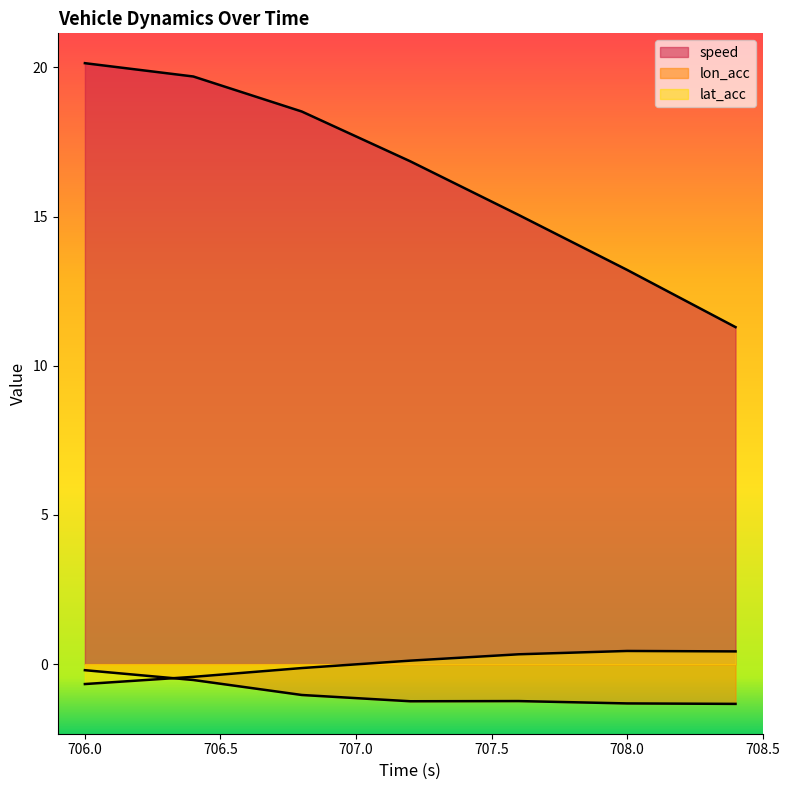

Reading left to right, extract all data points from this chart.

speed: 706.0=20.1	706.4=19.7	706.8=18.5	707.2=16.9	707.6=15.1	708.0=13.2	708.4=11.3
lon_acc: 706.0=-0.2	706.4=-0.5	706.8=-1.0	707.2=-1.2	707.6=-1.2	708.0=-1.3	708.4=-1.3
lat_acc: 706.0=-0.7	706.4=-0.4	706.8=-0.1	707.2=0.1	707.6=0.3	708.0=0.4	708.4=0.4